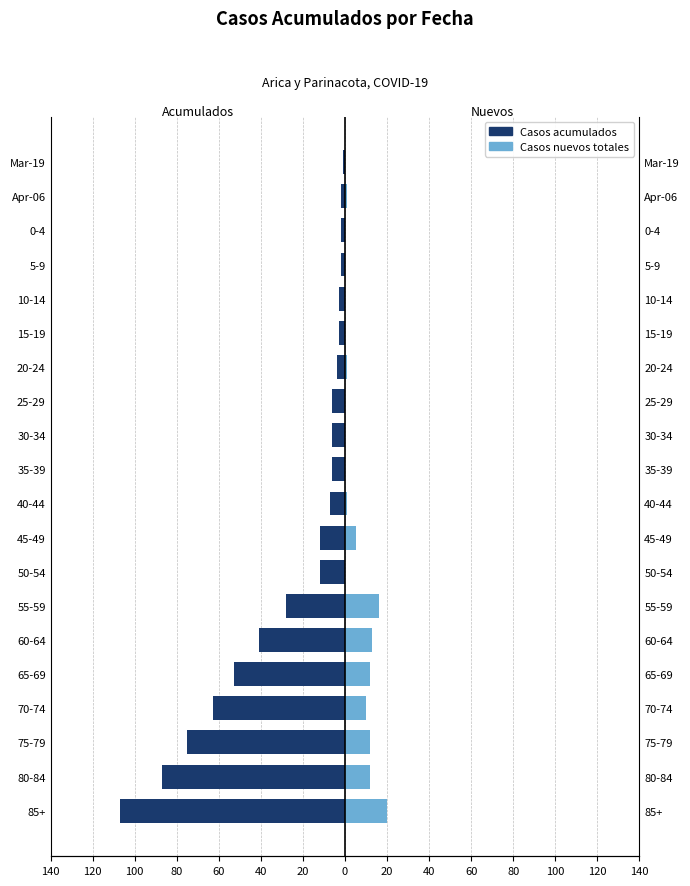

How many data points in Casos acumulados are above -6?

7